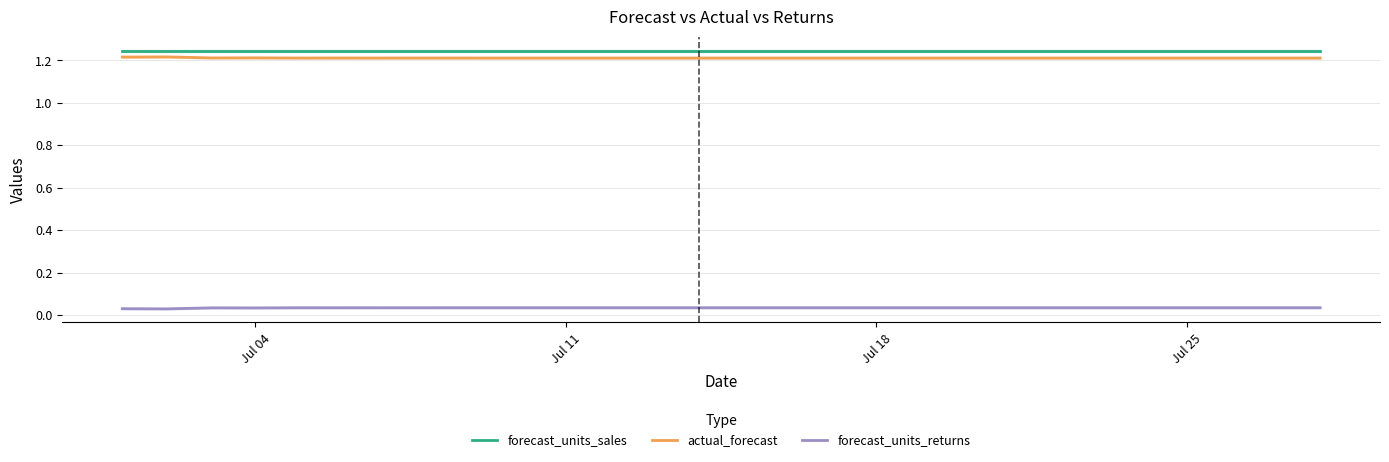

The value of actual_forecast at Jul 04 is 1.2. True or false?

True